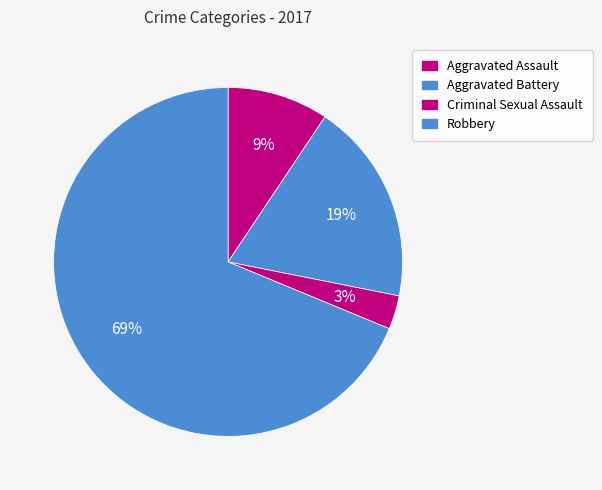

Is the sum of Robbery and Aggravated Battery greater than half?

Yes